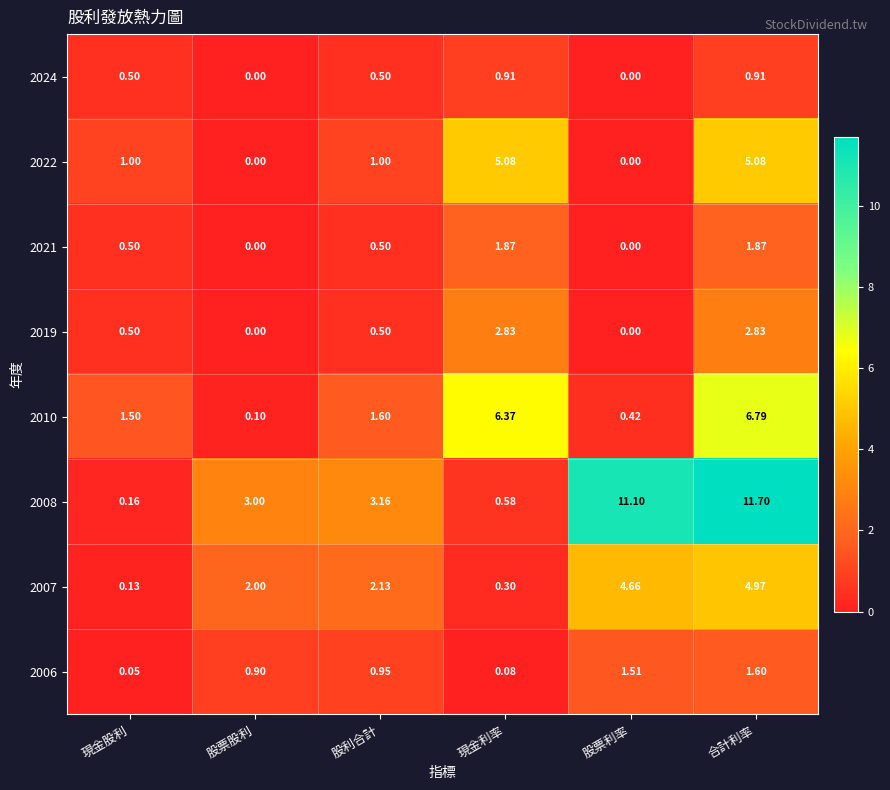

Is the value of 2008 at 股票利率 greater than the value of 2024 at 現金股利?

Yes